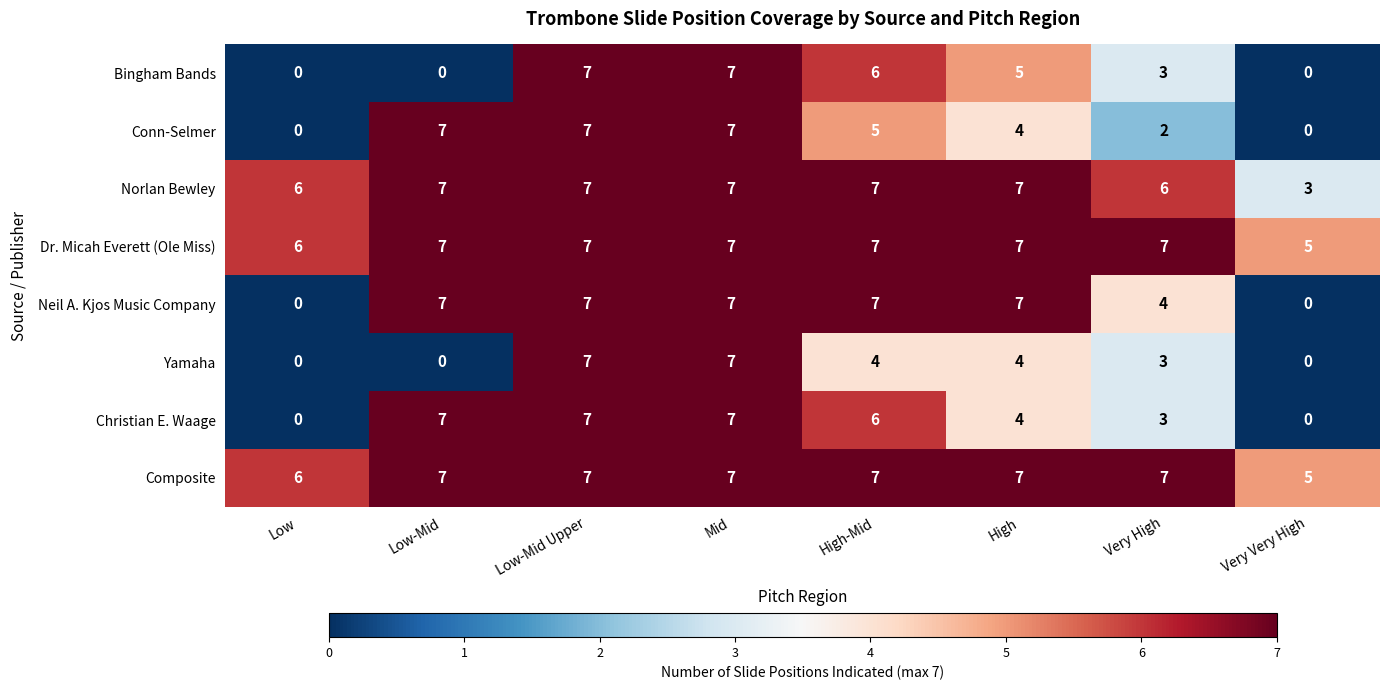

The value of Bingham Bands at Low-Mid is 0. True or false?

True